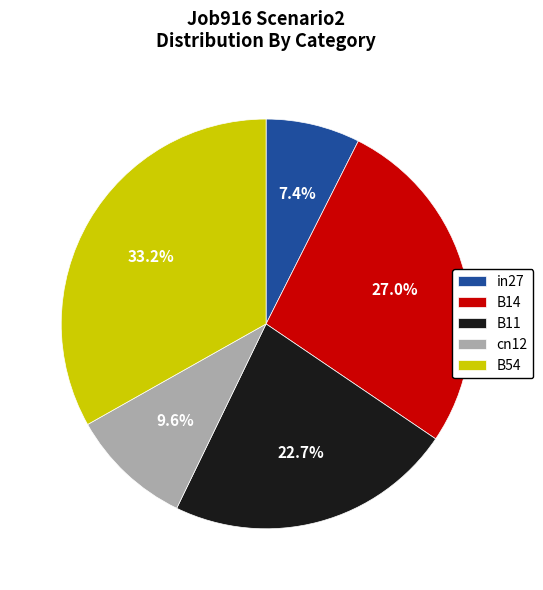

True or false: B54 accounts for 28% of the total.

False